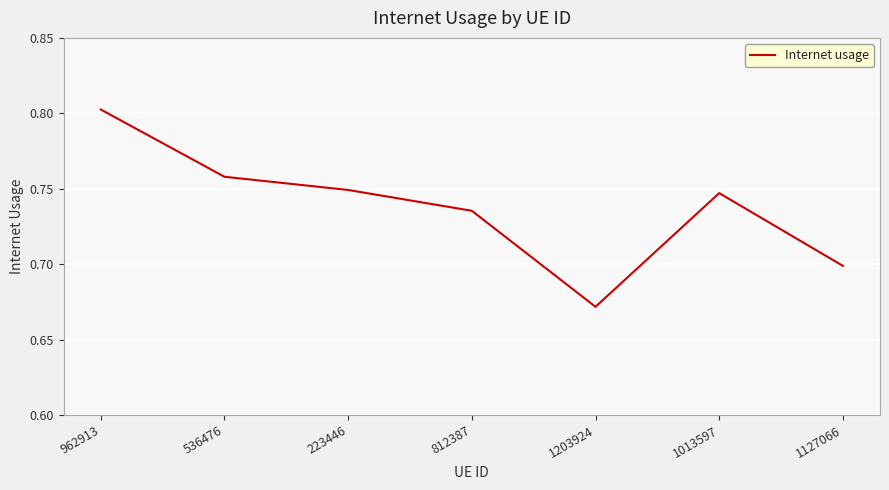

At which category does the chart reach its minimum across all series?

1203924